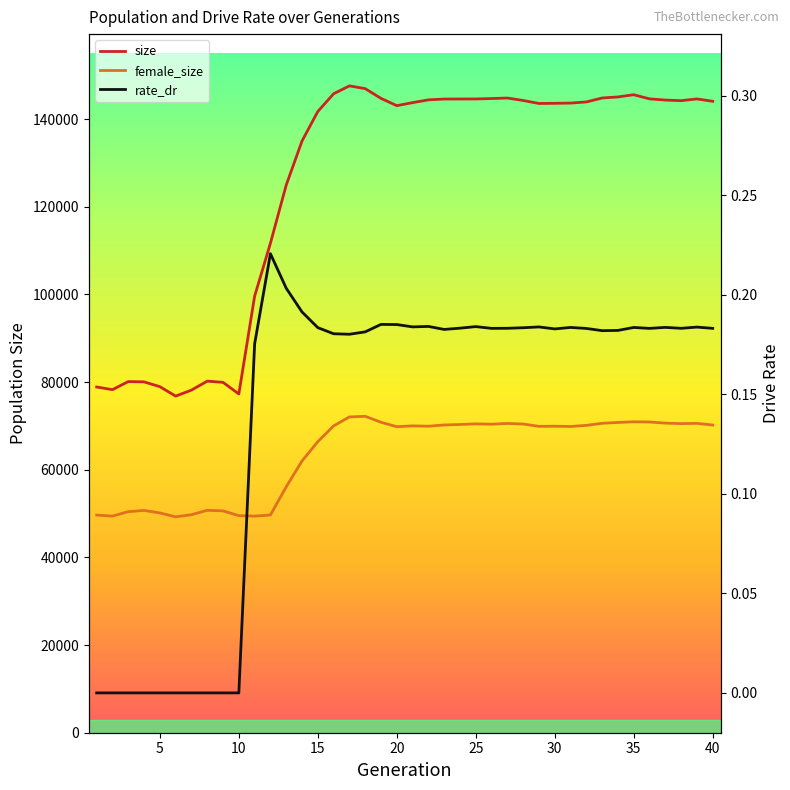

Does the chart display data point markers on the line(s)?

No